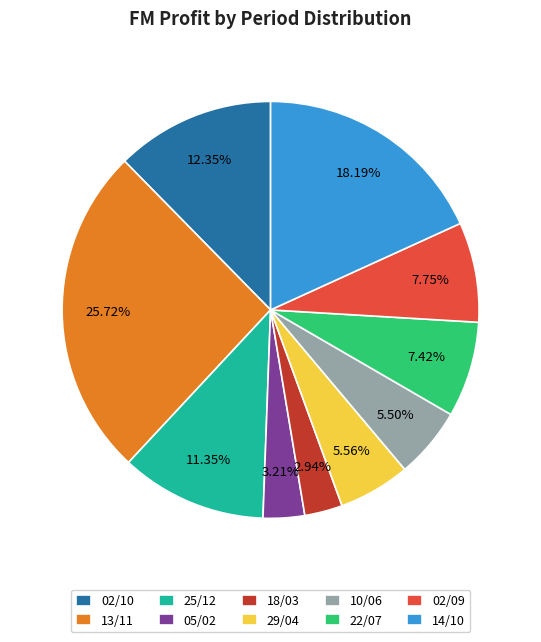

How many segments does this pie chart have?

10